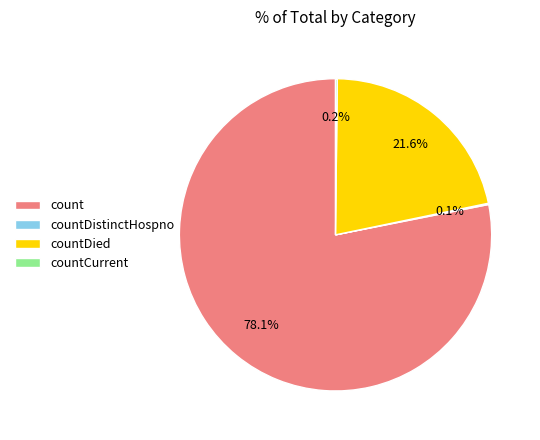

Which category has the biggest portion of the pie?

count